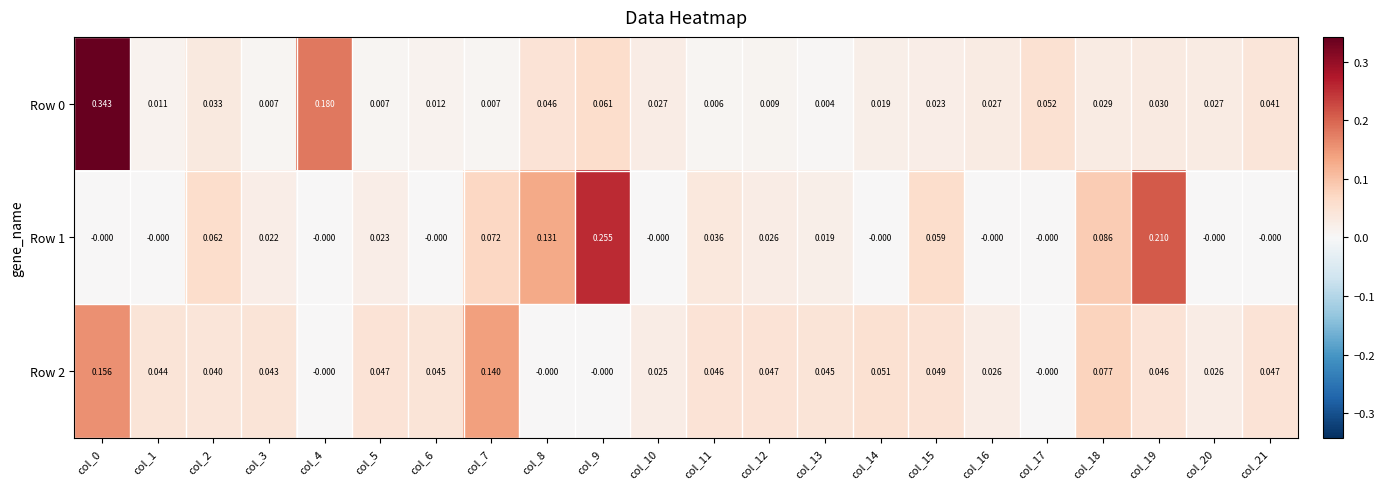

What is the greatest value displayed?

0.3